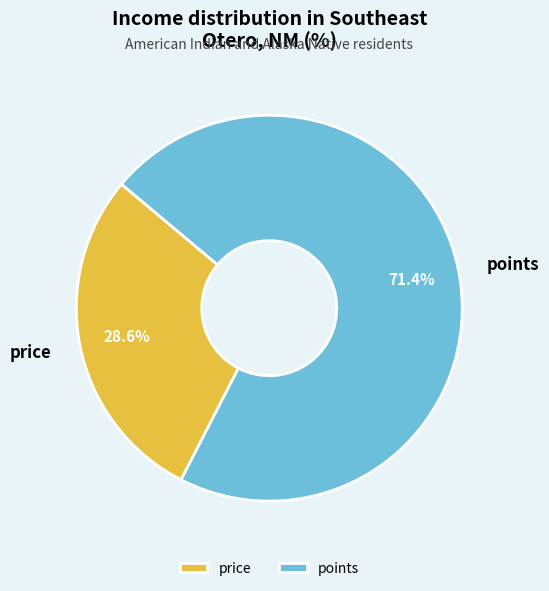

What is the largest slice in the pie chart?

points